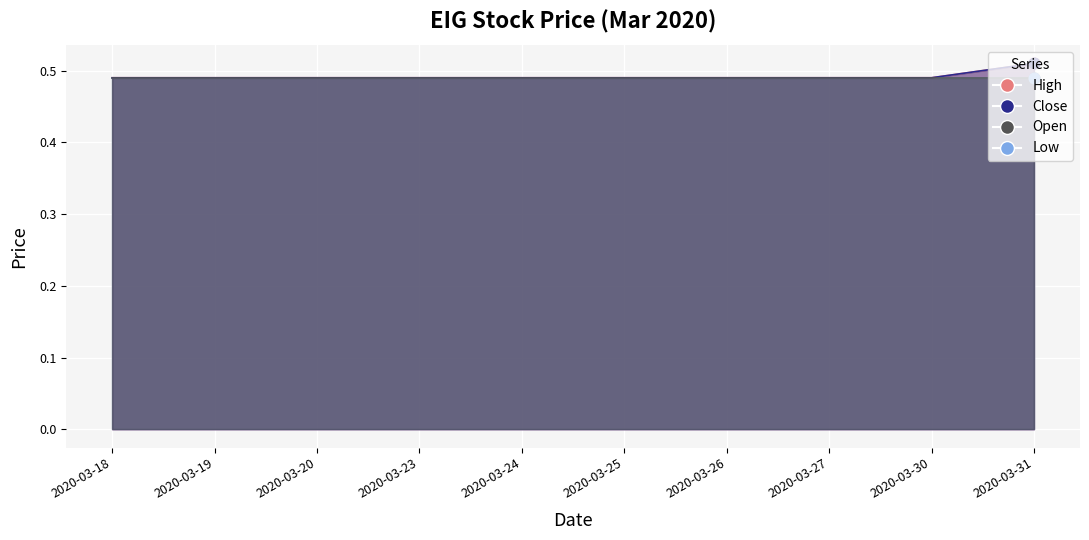

Which series has the largest Y range (max minus min)?

high